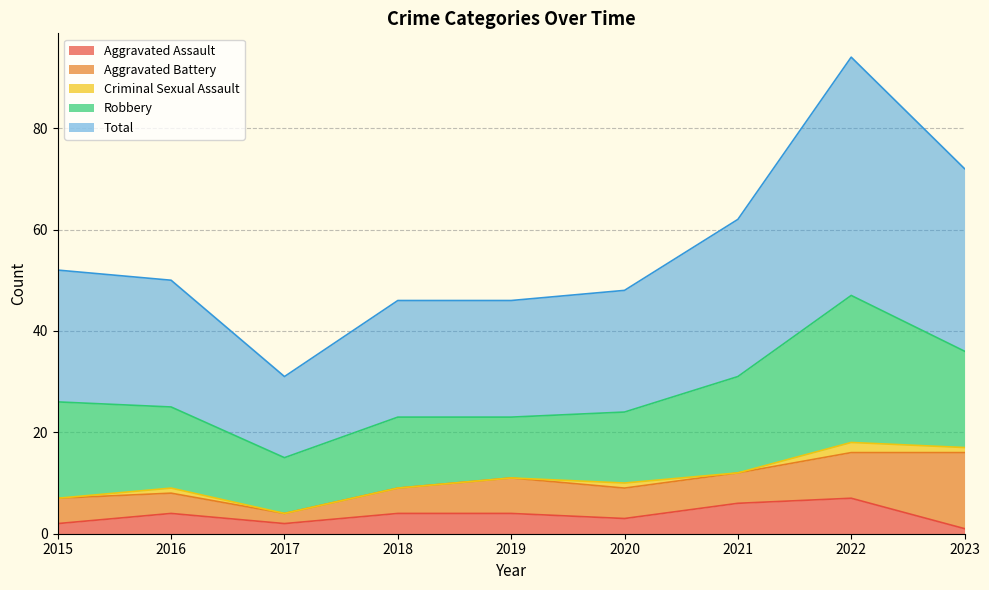

In Aggravated Battery, how many points are lower than both neighbors (excluding endpoints)?

1